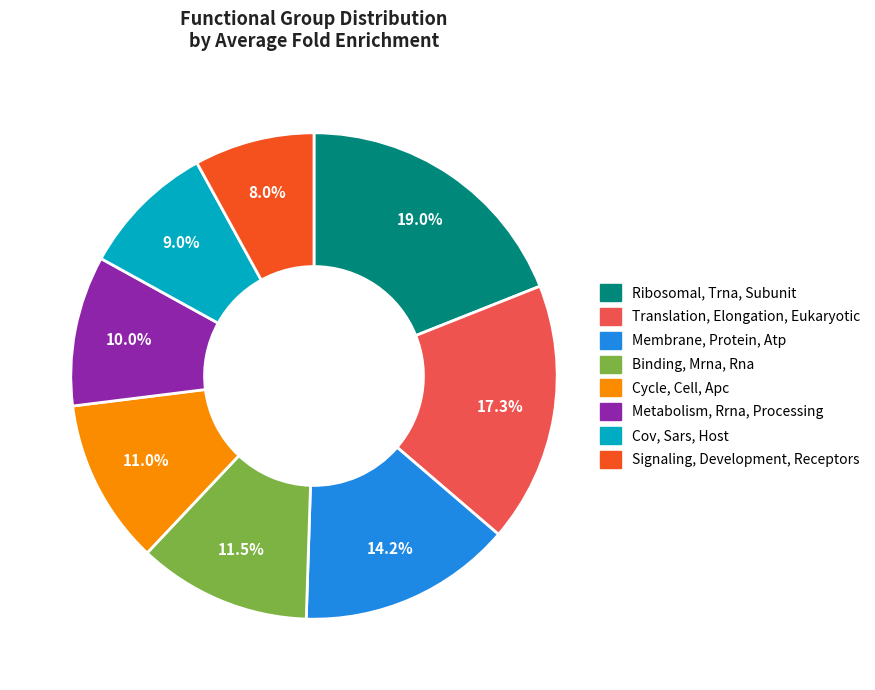

What percentage is the Cov, Sars, Host slice, to the nearest percent?

9%